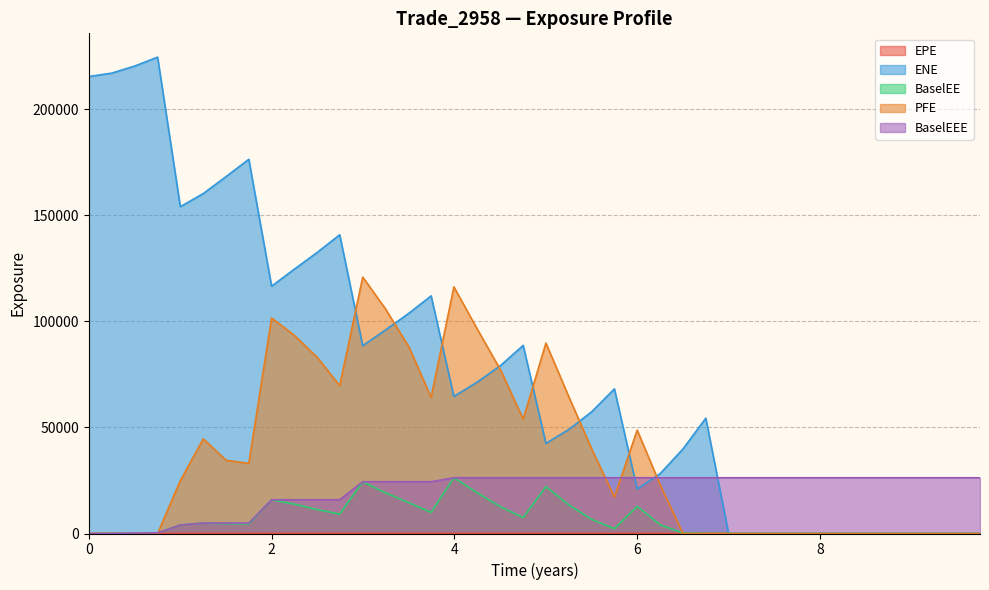

How many positive values does the BaselEE series have?

25